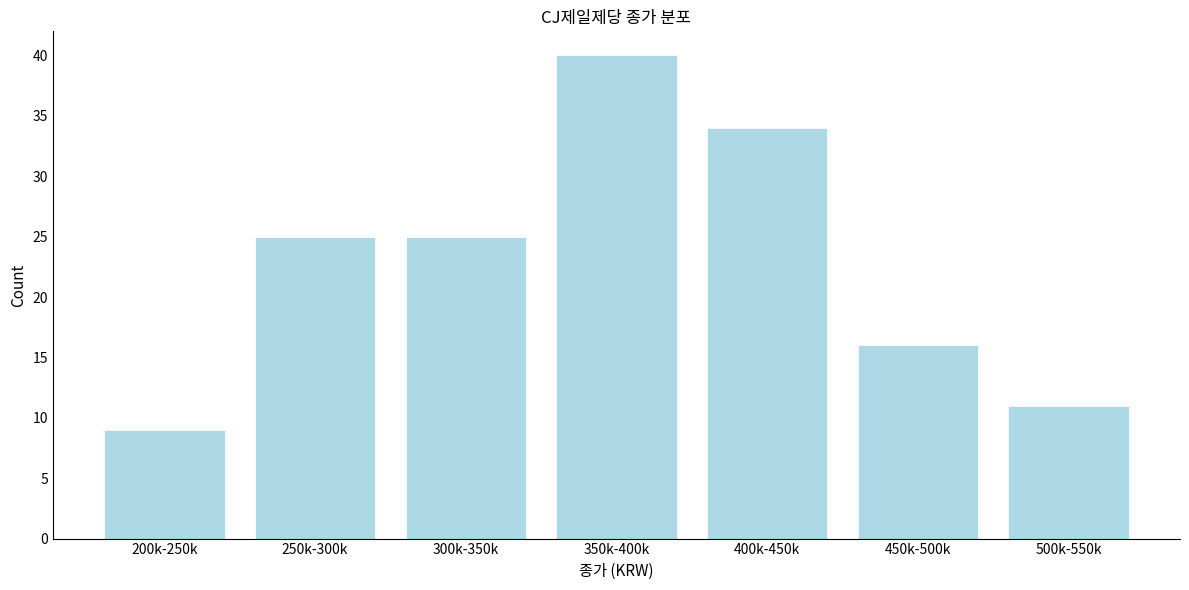

Reading left to right, what are all the values shown in this chart?

9	25	25	40	34	16	11